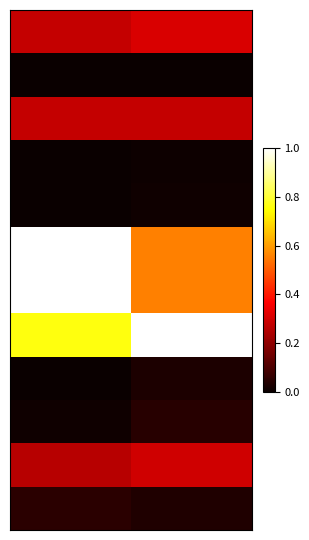

At which category is the sum across all series the highest?

1